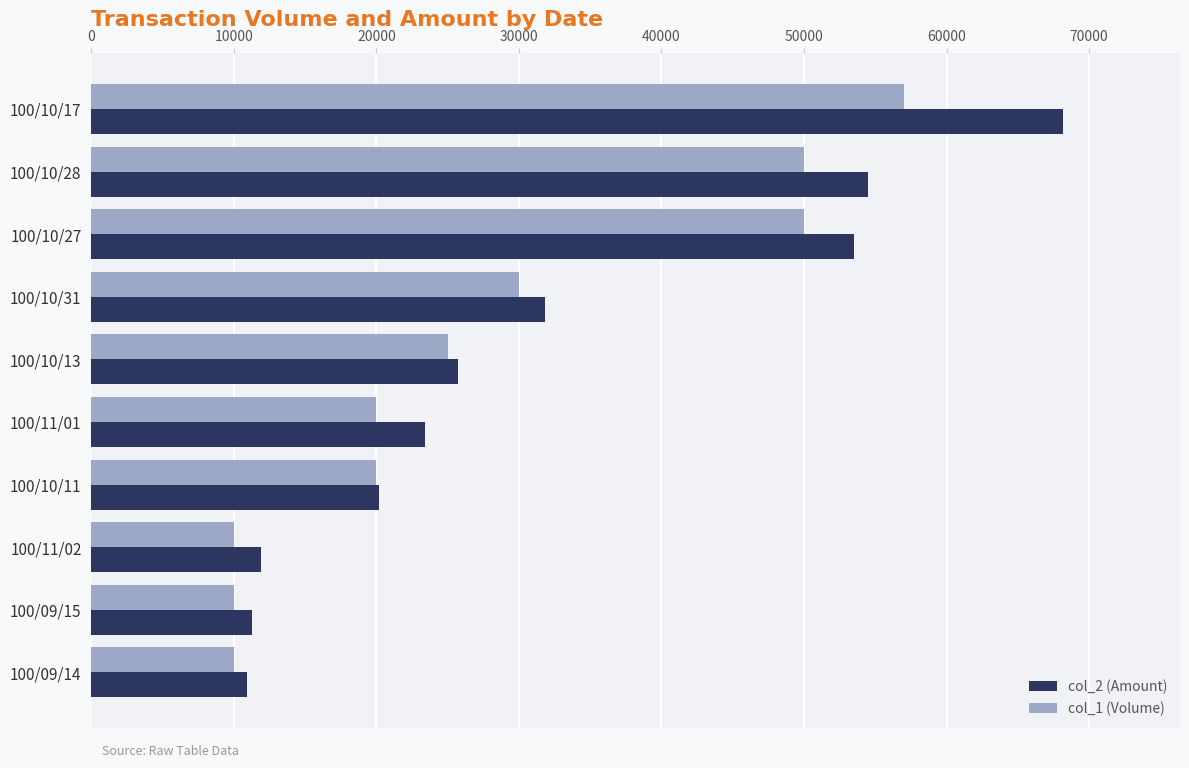

Where is col_1 (Volume) nearest to the value 33500?

100/10/31